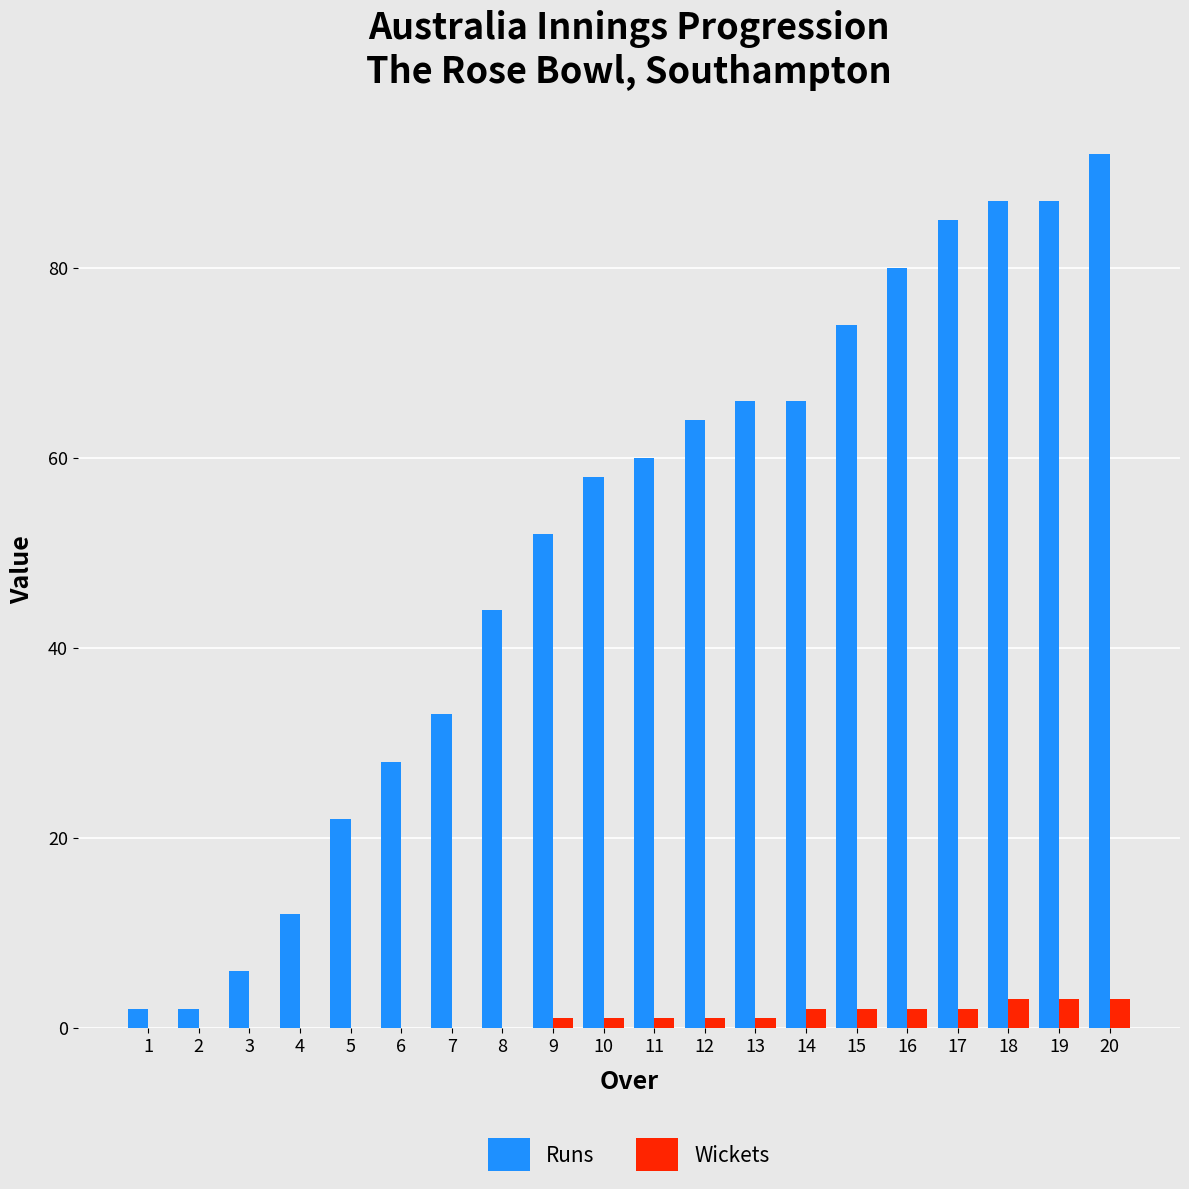

What is the maximum value for Wickets?

3